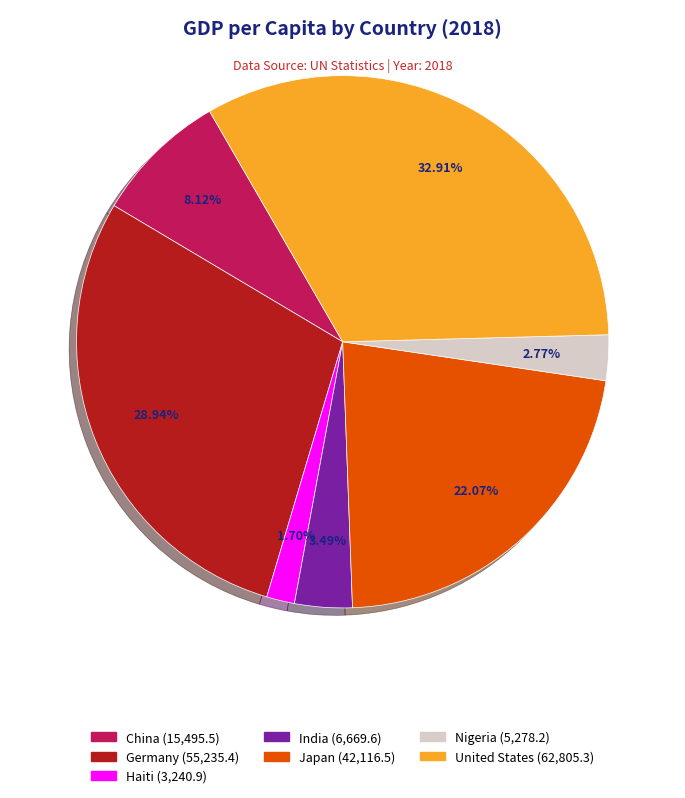

Rank the categories by value from lowest to highest.

Haiti, Nigeria, India, China, Japan, Germany, United States